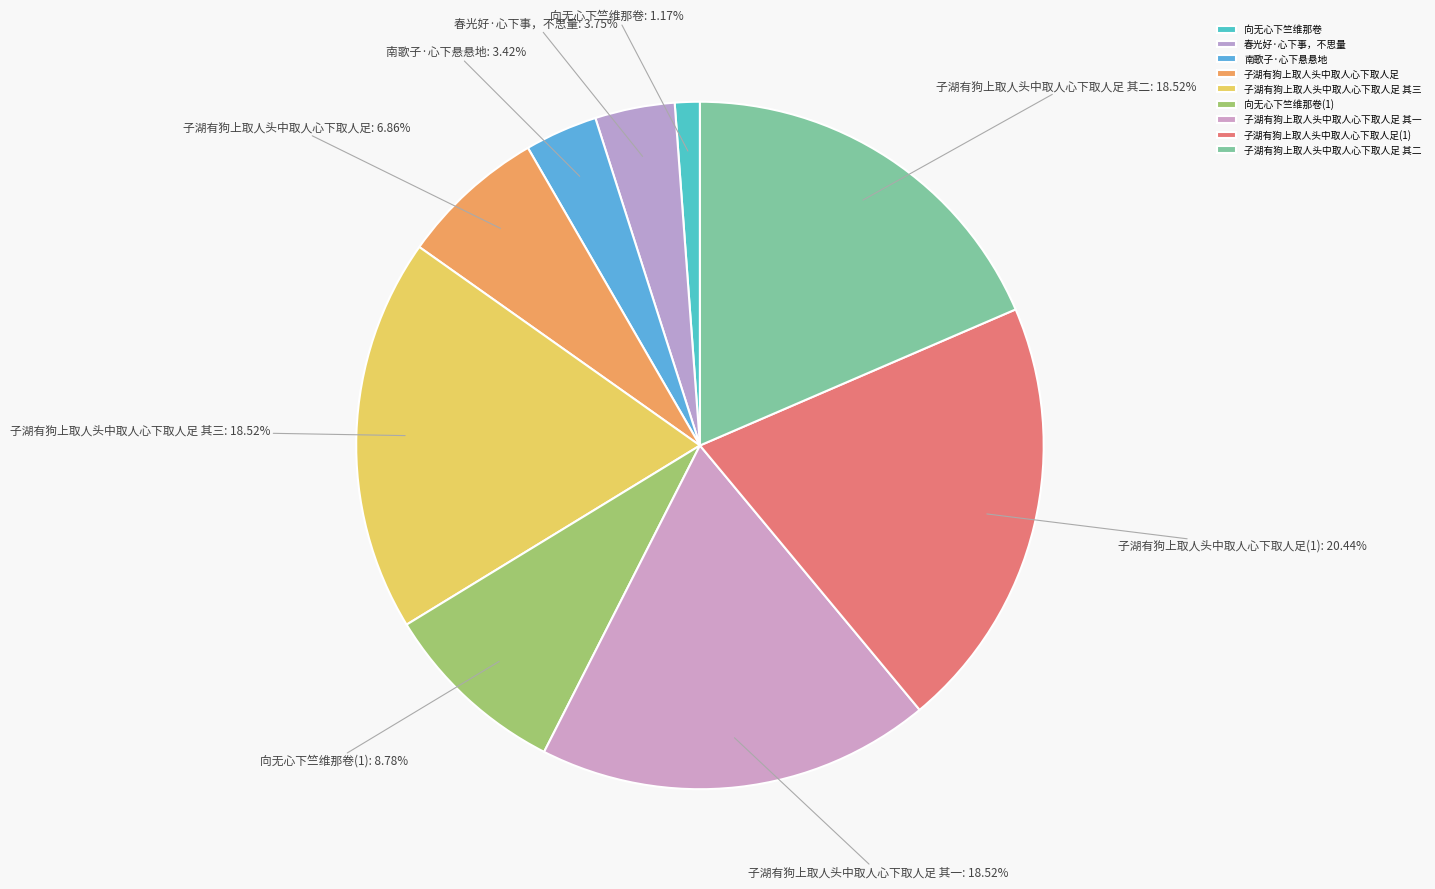

To the nearest percent, what is the difference between the largest and smallest slice percentages?

19%